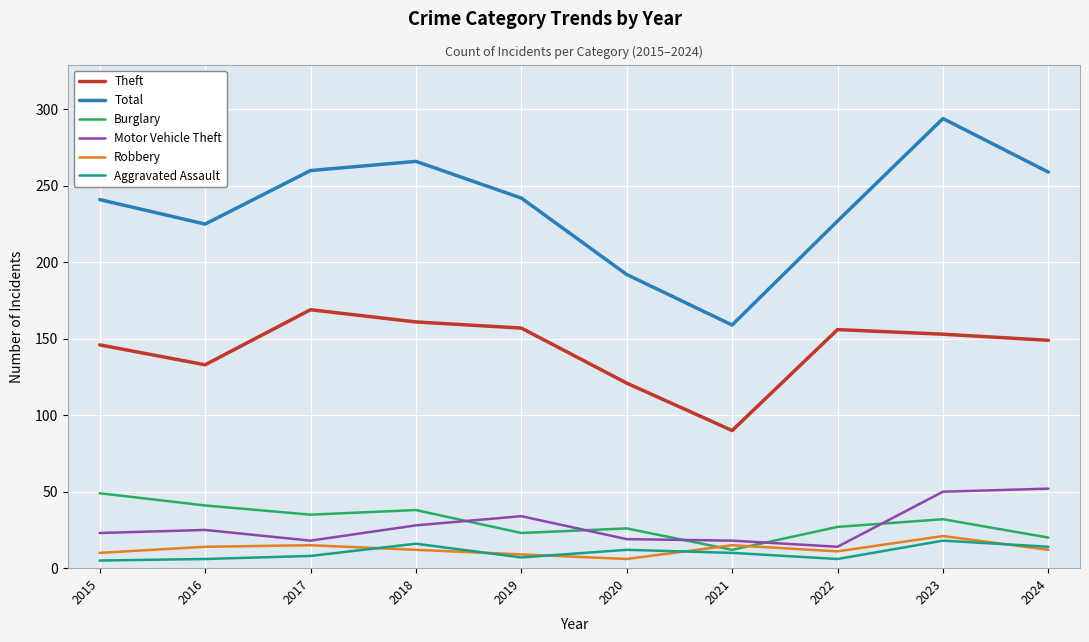

The Theft series shows 205 at 2024. True or false?

False